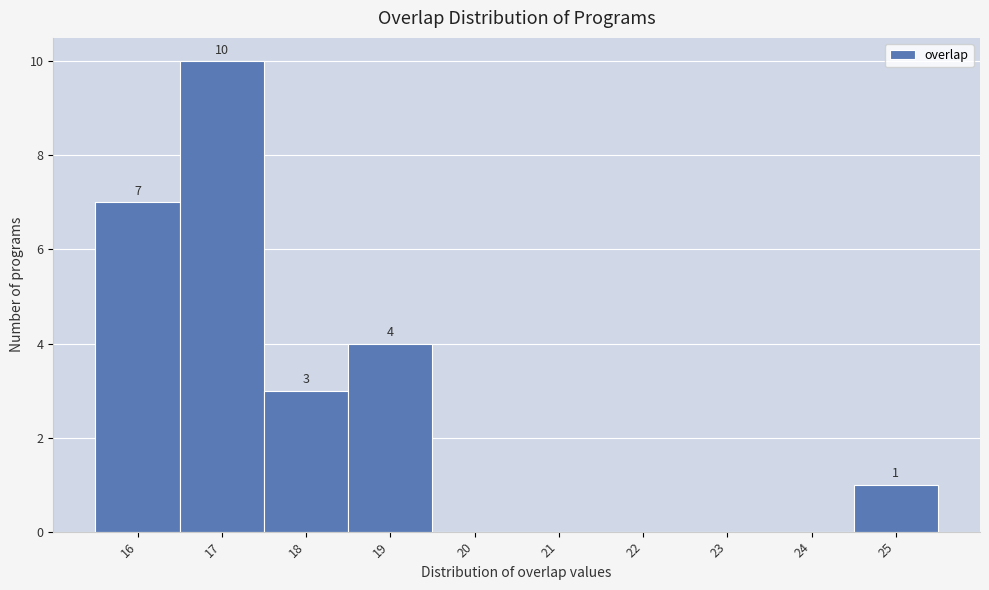

Which range on the x-axis has the tallest bar?

16.5 to 17.5